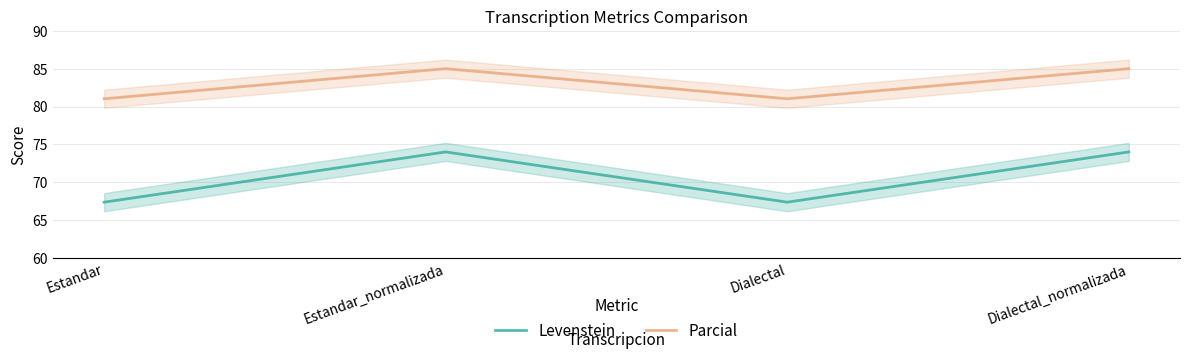

What is the label of the 1st point from the left?

Estandar